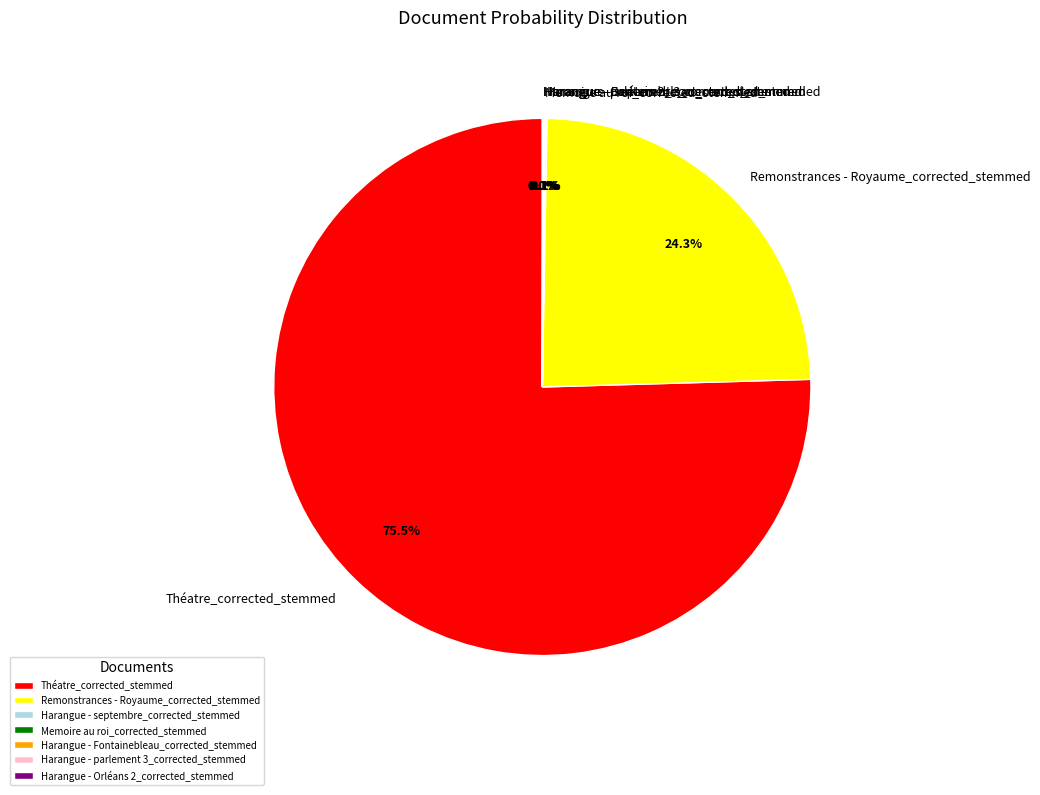

Which category has the biggest portion of the pie?

Théatre_corrected_stemmed